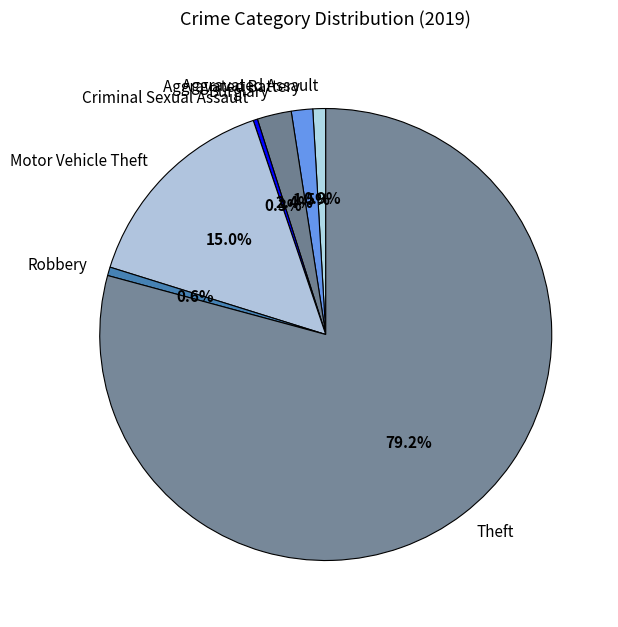

The Motor Vehicle Theft slice represents 15% of the pie. True or false?

True